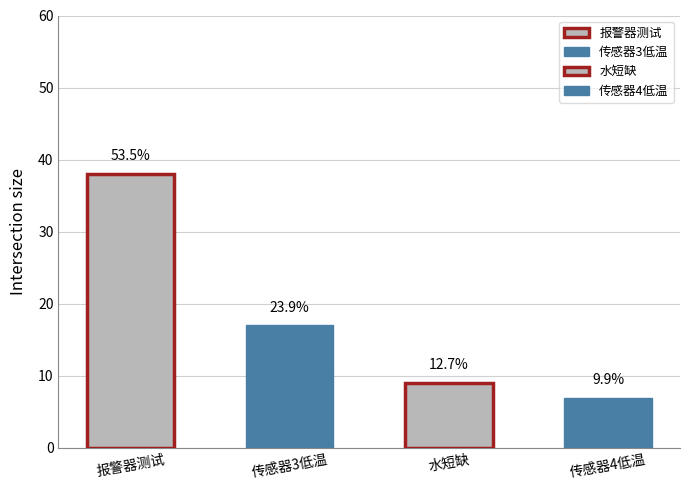

Rank the categories by value from highest to lowest.

报警器测试, 传感器3低温, 水短缺, 传感器4低温